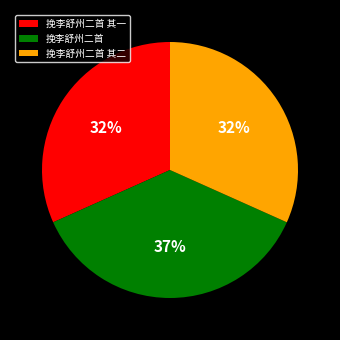

What is the ratio of the value at 挽李舒州二首 其二 to the value at 挽李舒州二首?

0.9